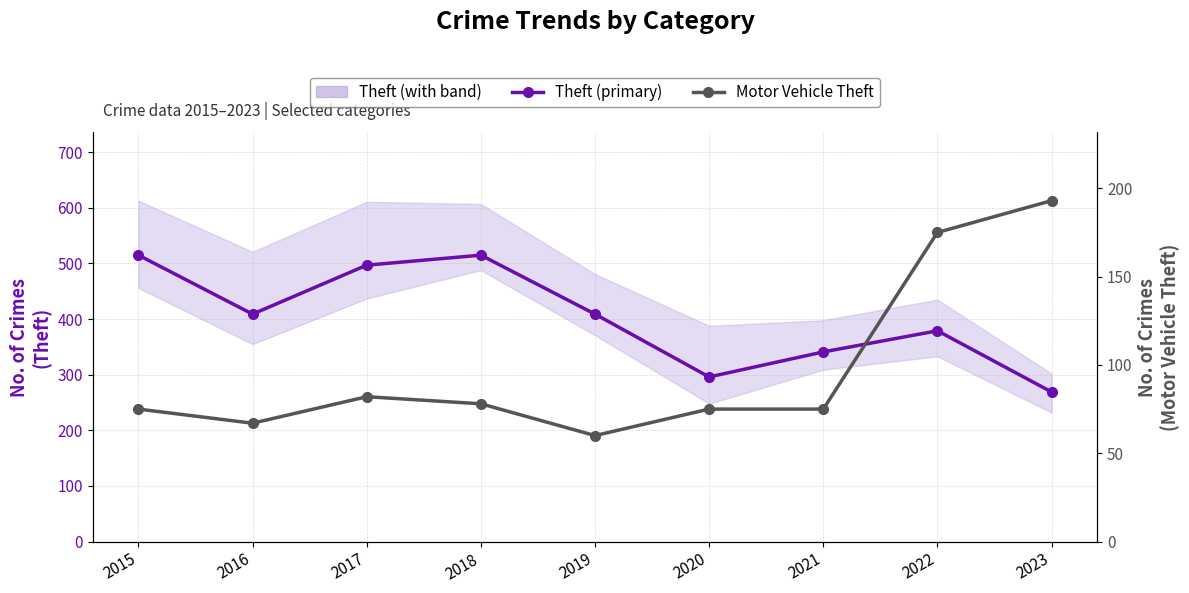

How many categories are shown in the chart?

9